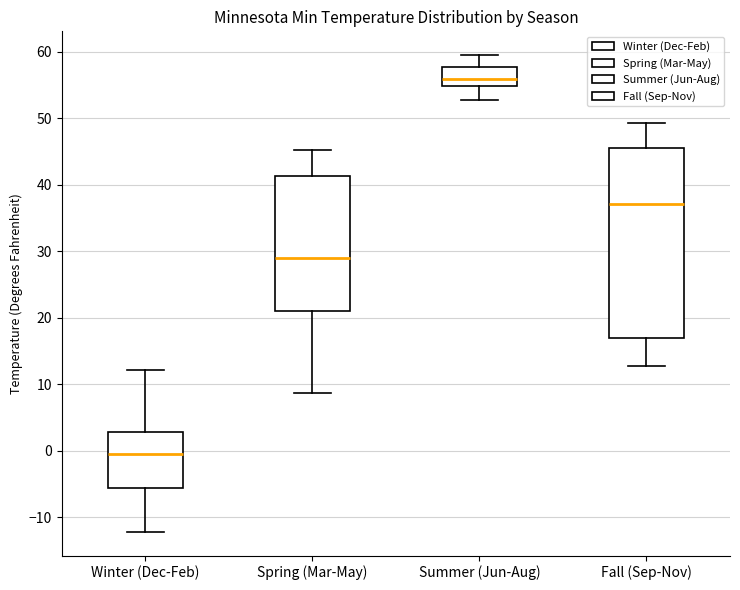

Which box's median line is the highest?

Summer (Jun-Aug)